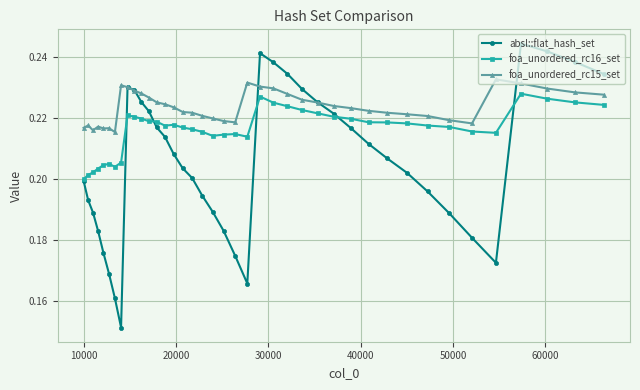

True or false: foa_unordered_rc16_set and foa_unordered_rc15_set cross at least once.

False